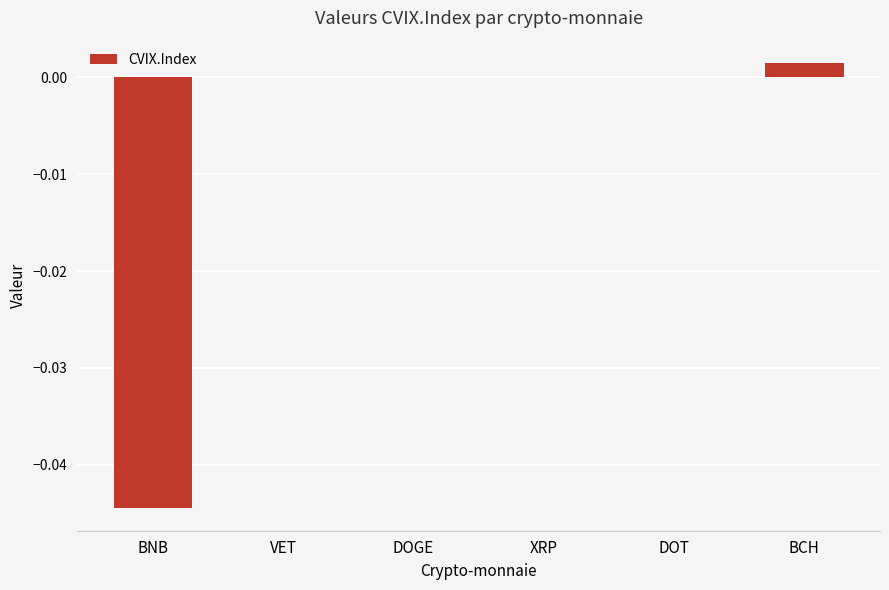

Are the bars horizontal?

No